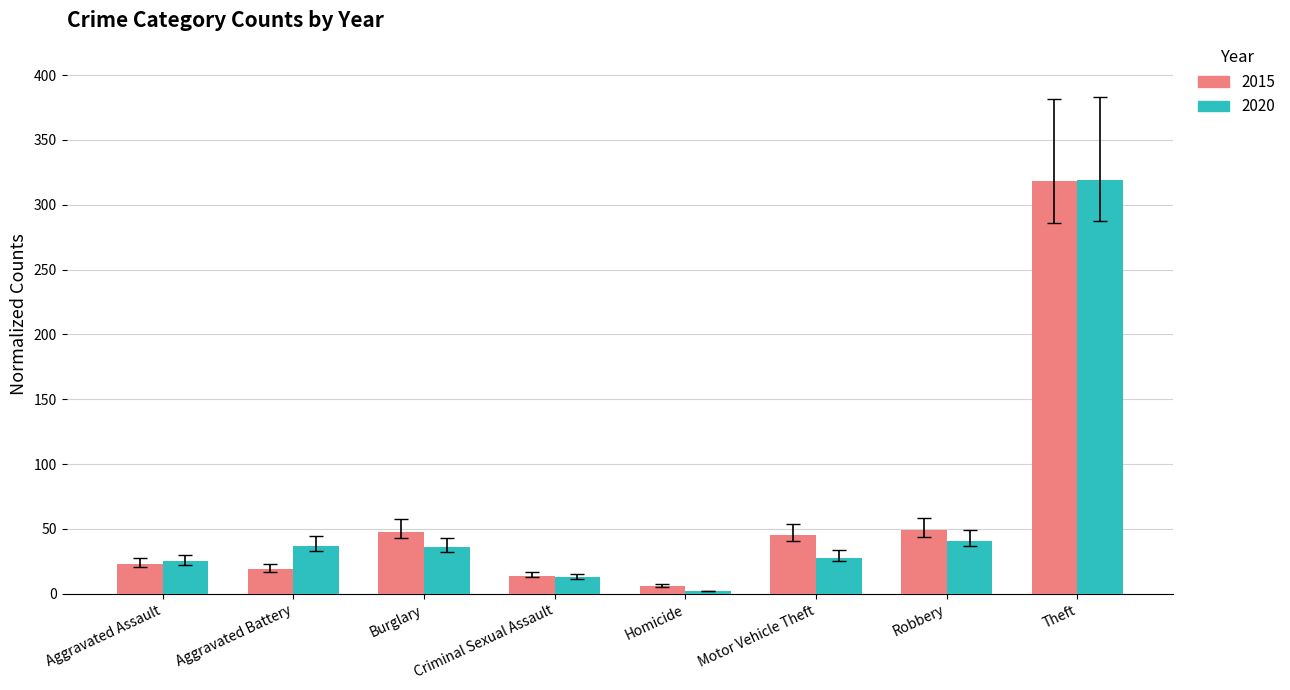

Does the chart contain stacked bars?

No